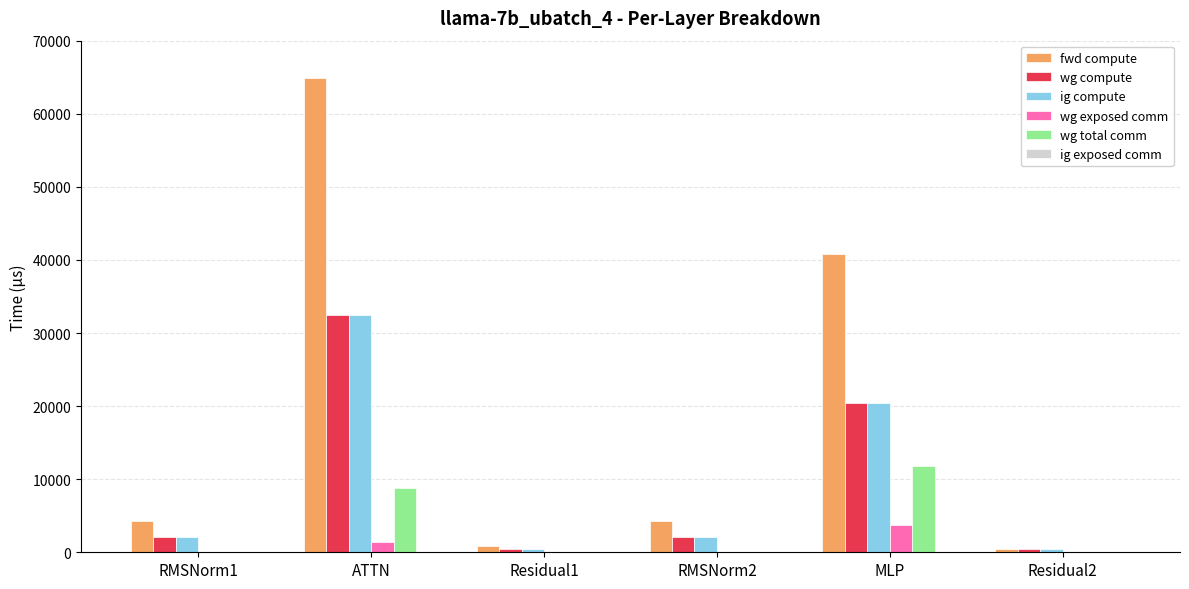

The value of wg exposed comm at Residual1 is 0.0. True or false?

True